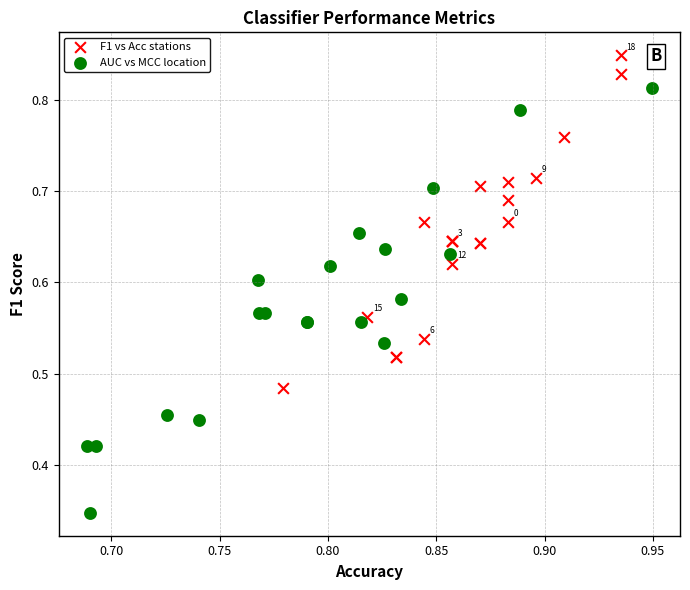

Which series has the largest Y range (max minus min)?

AUC vs MCC location